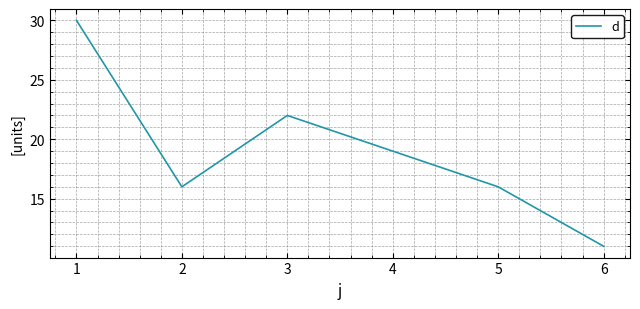

The value at 5 is 3. True or false?

False